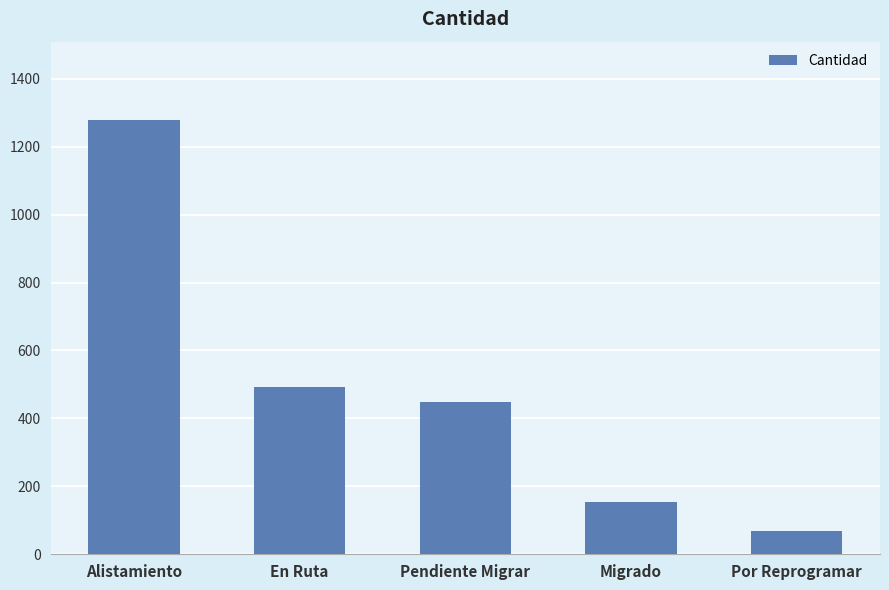

Rank the categories by value from highest to lowest.

Alistamiento, En Ruta, Pendiente Migrar, Migrado, Por Reprogramar